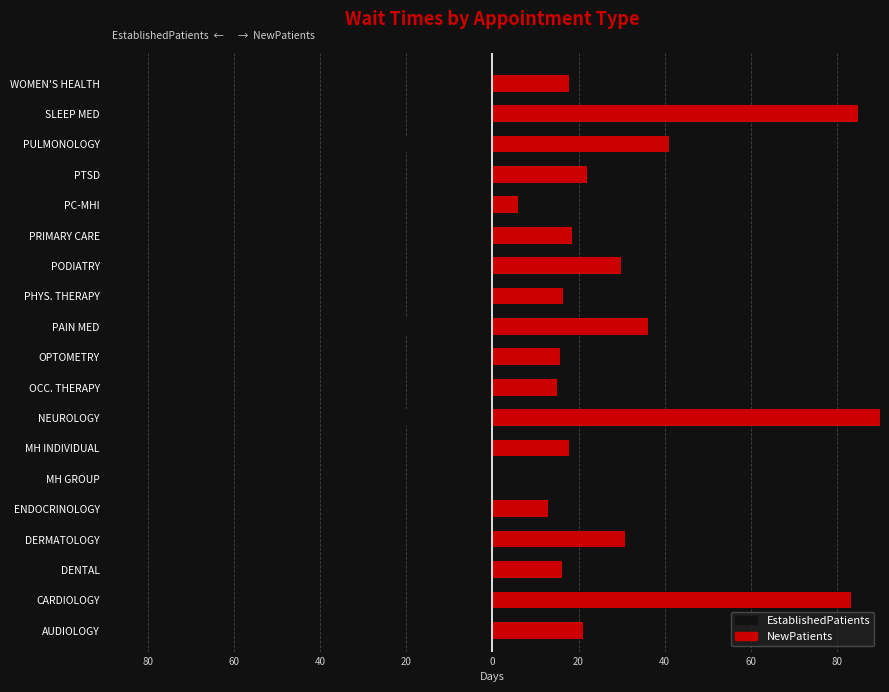

Rank the series by their average value, from lowest to highest.

EstablishedPatients, NewPatients